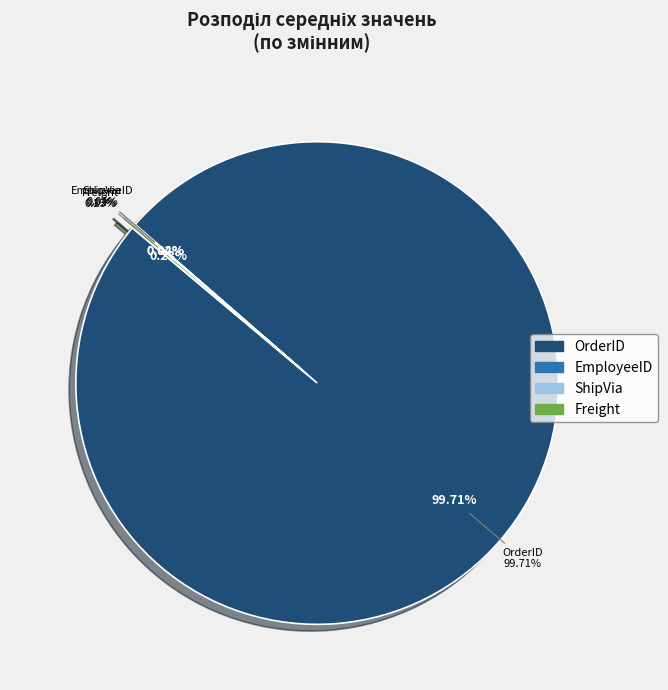

Is ShipVia the majority of the pie?

No